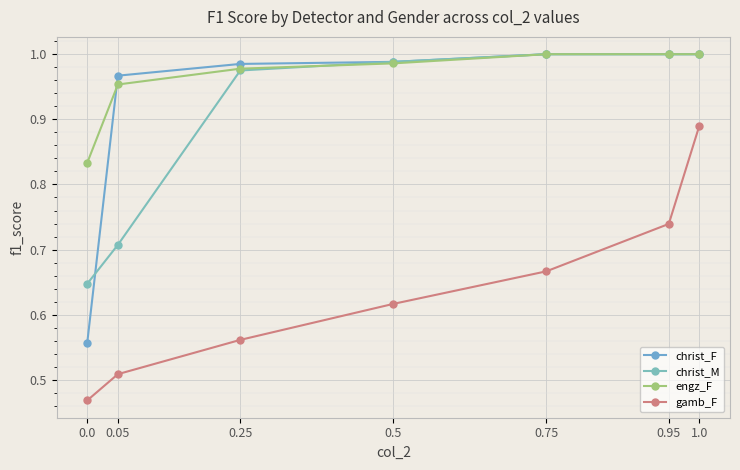

At how many categories does at least one series exceed 0?

7